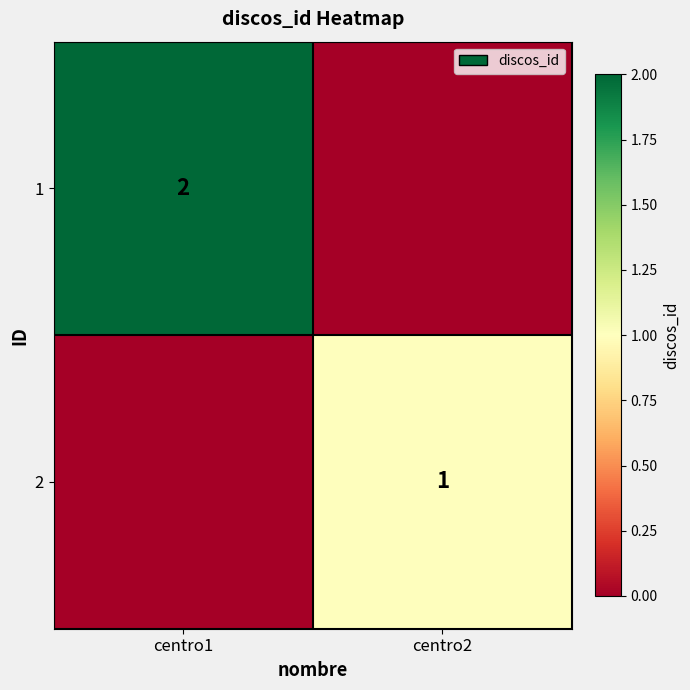

The 1 series shows 3 at centro1. True or false?

False